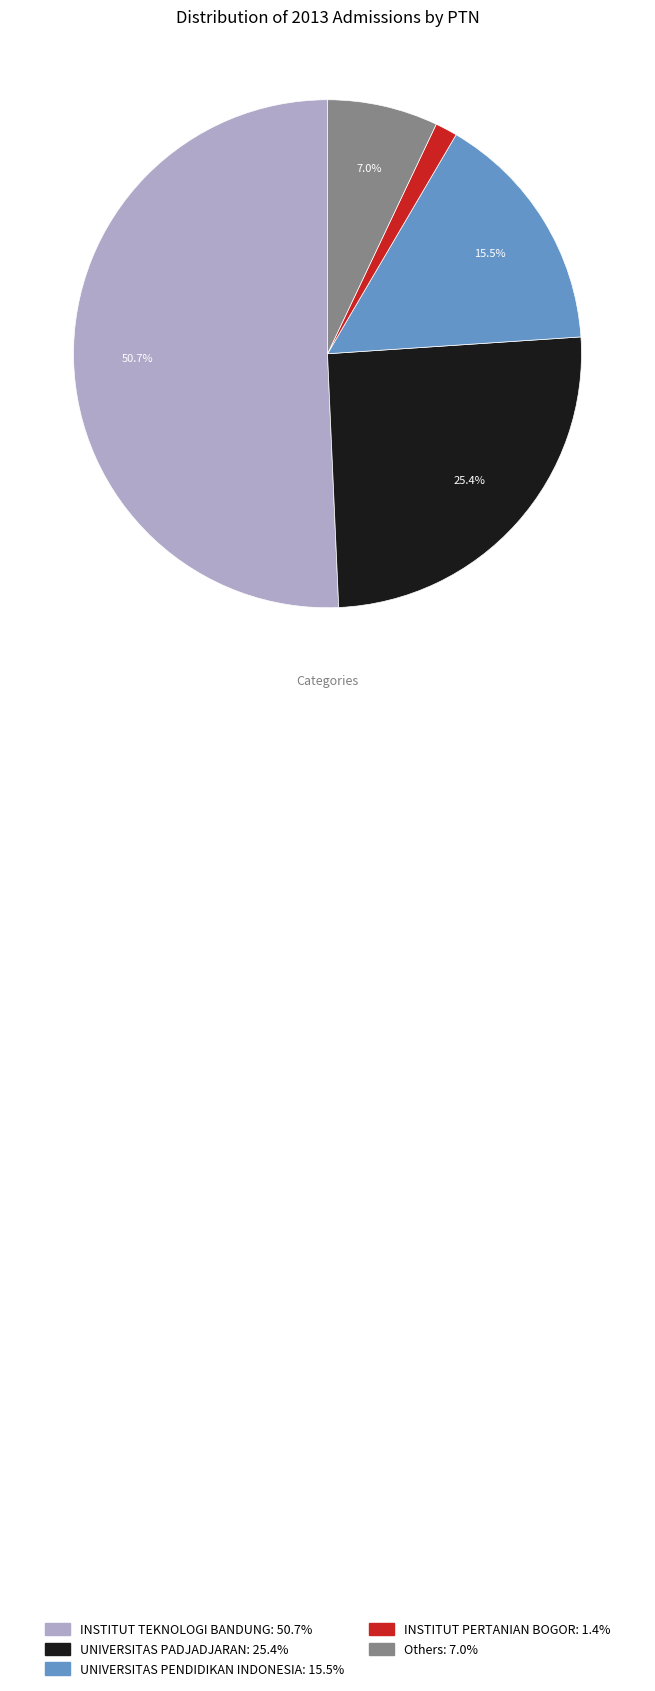

Does any single category account for the majority?

Yes